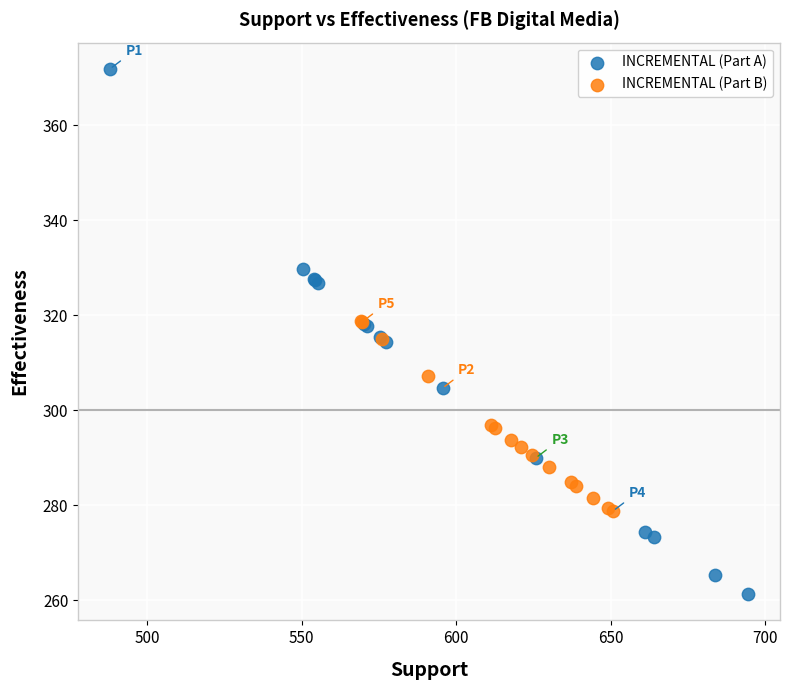

Which series has the largest Y range (max minus min)?

INCREMENTAL (Part A)